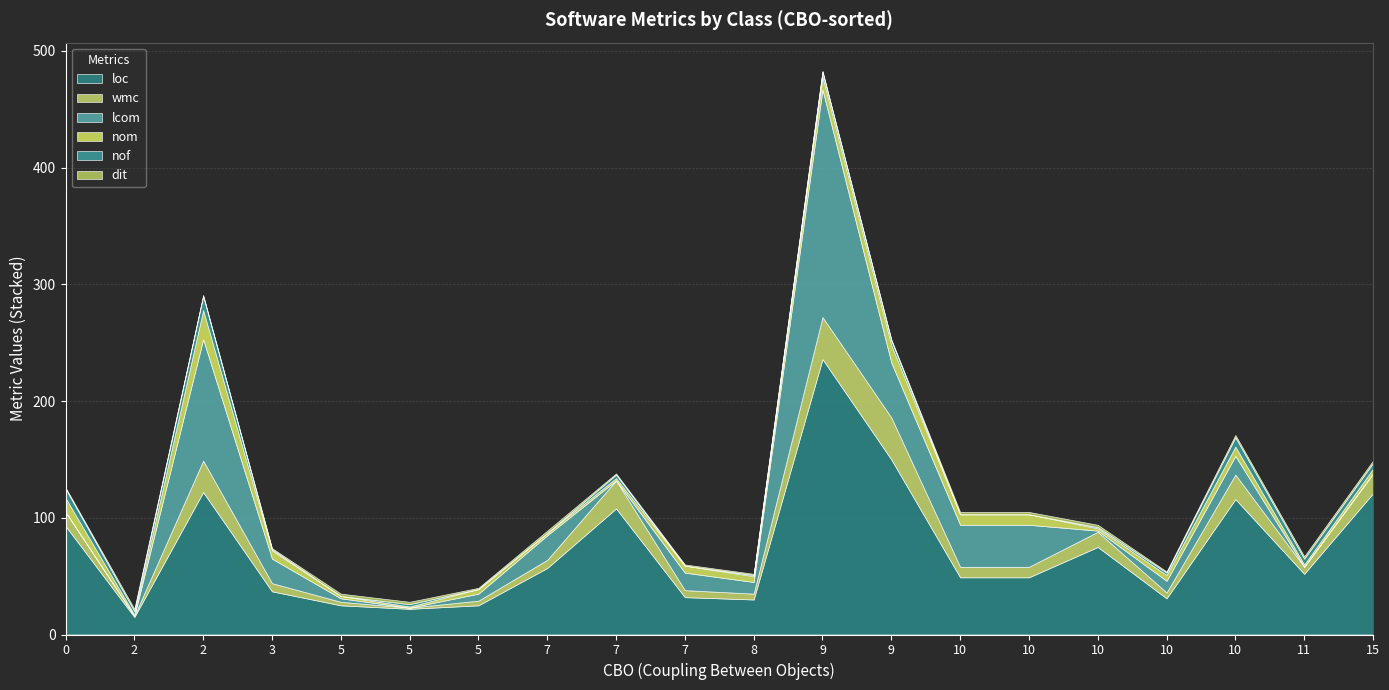

What is the value of the dit point at the 10th from the left?

2